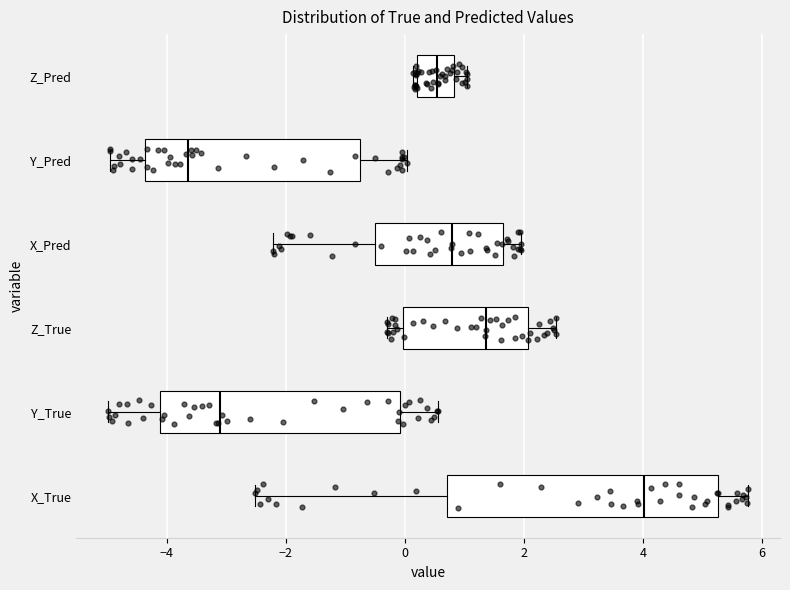

Which box has the furthest to the right median line?

X_True